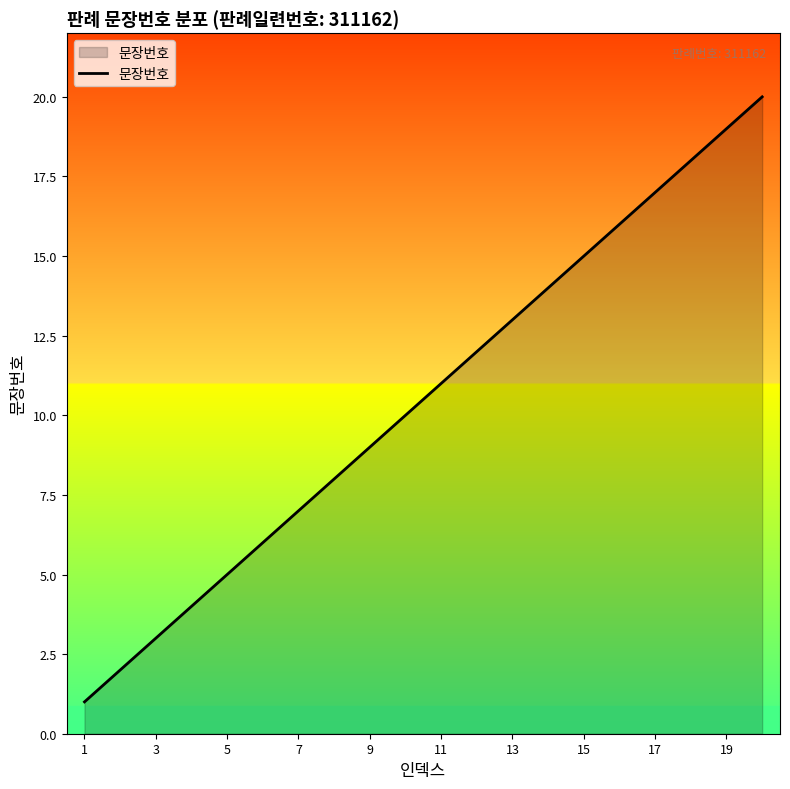

What is the difference between the maximum and minimum values?

19